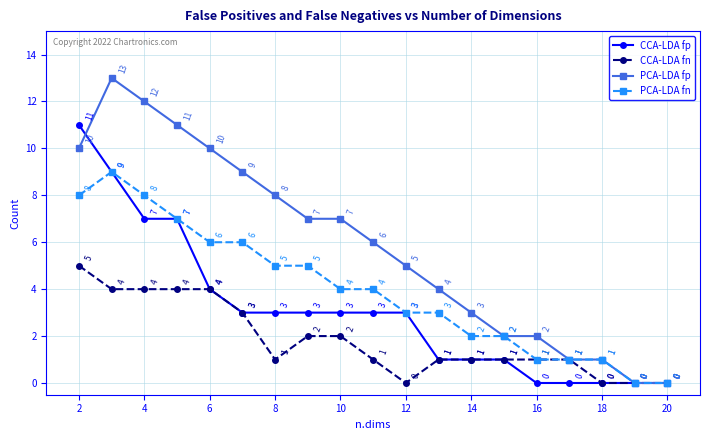

What is the sum of all PCA-LDA fp values?

111